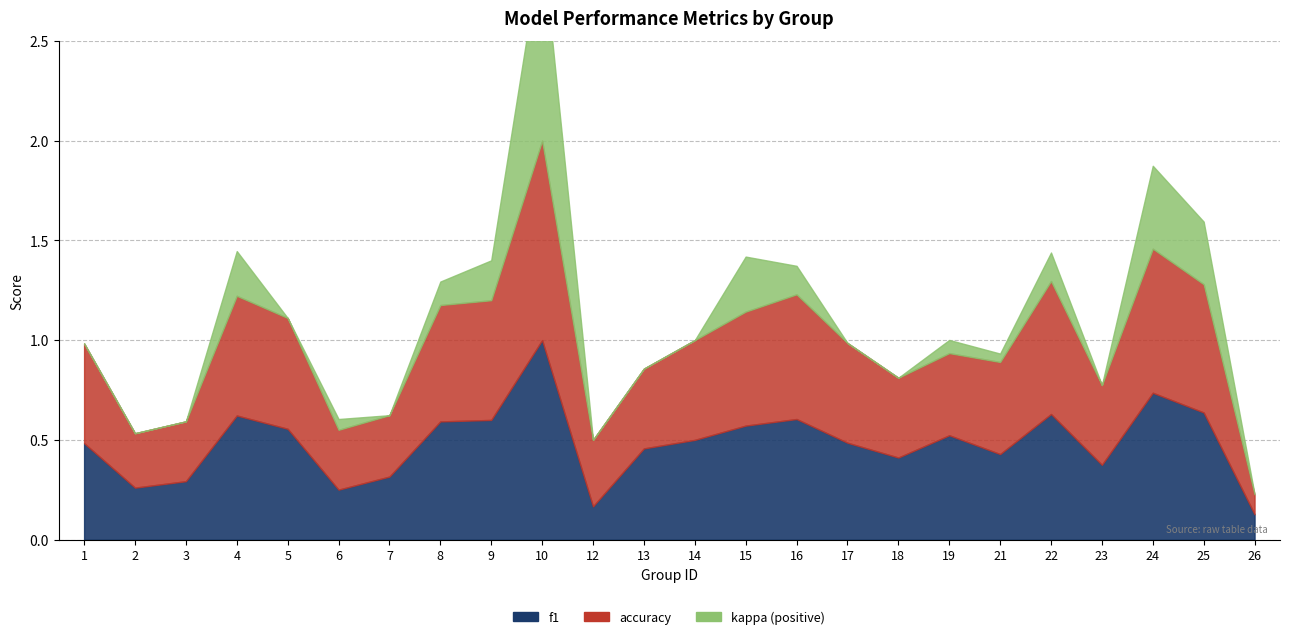

True or false: f1 and accuracy cross at least once.

False